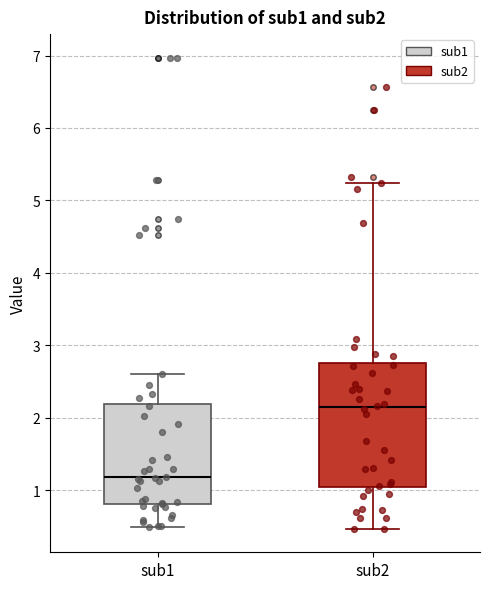

Which box is the tallest, from its lower edge to its upper edge?

sub2